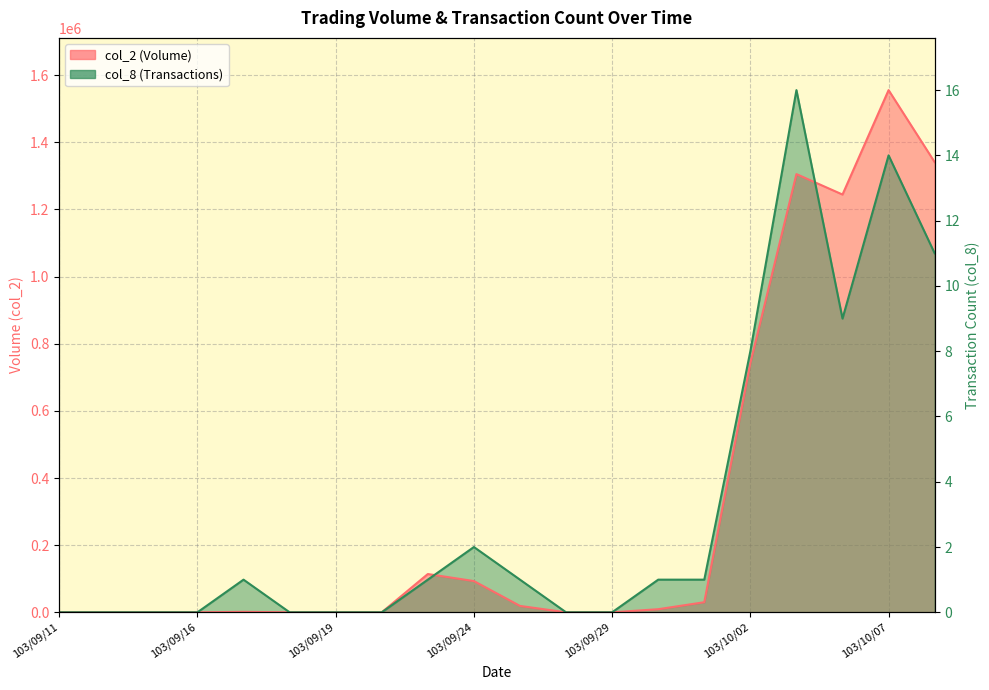

What are all the series names shown in the legend?

col_2, col_8